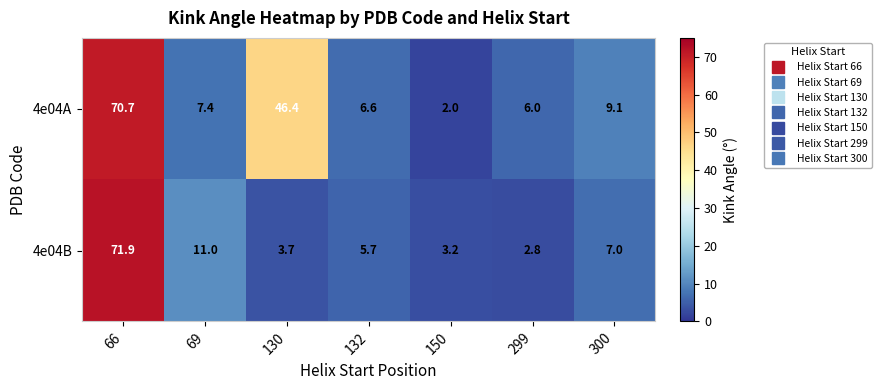

Count the number of data series in this chart.

2